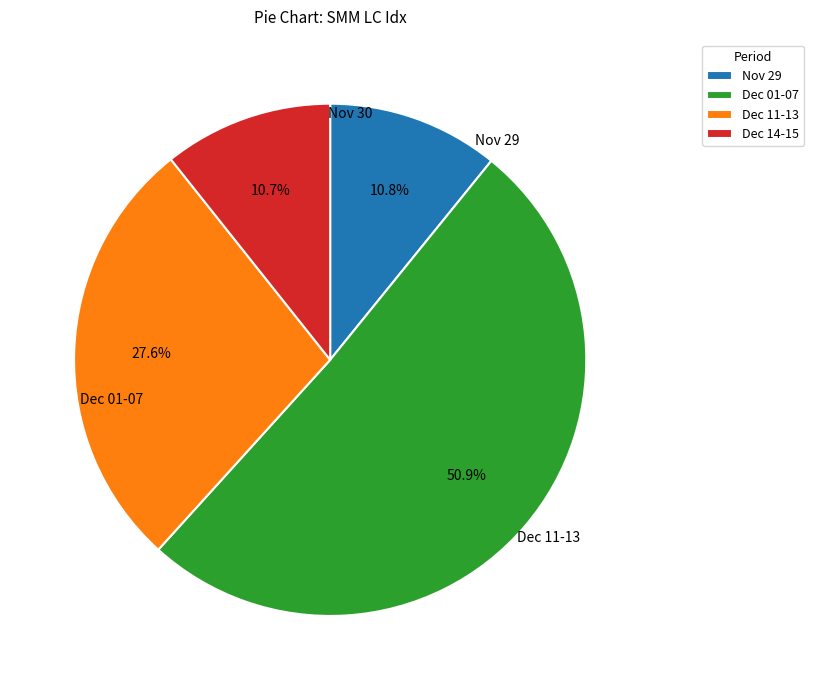

What is the total percentage of Nov 29 and Dec 01-07?

61.7%